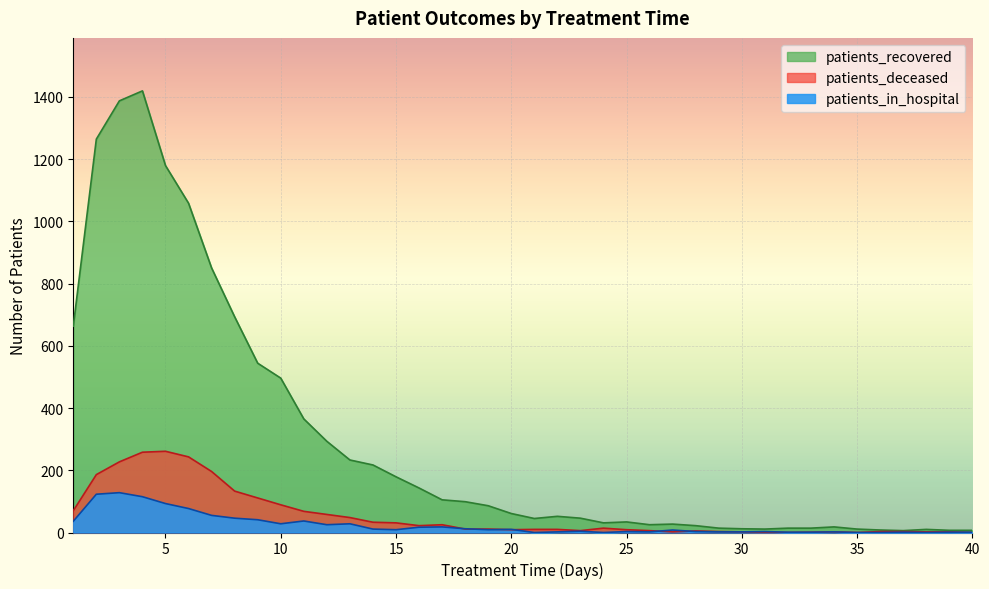

Is it true that patients_deceased equals 11 at 18?

True